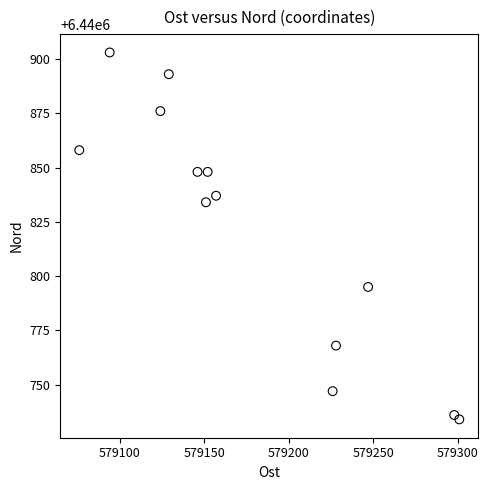

What Y value in the scatter plot is closest to 6440818?

6440834